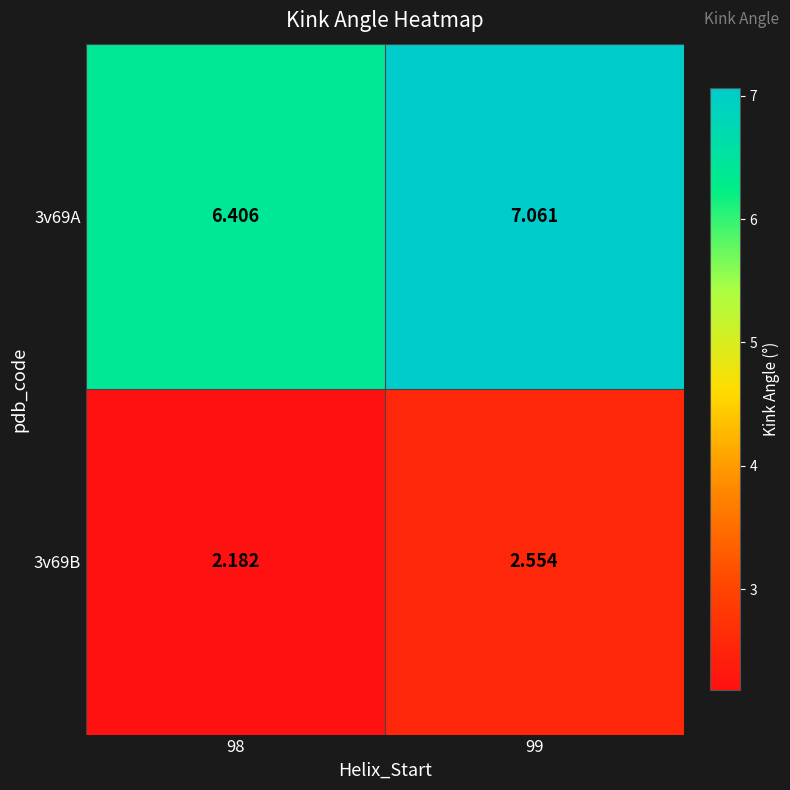

What is the spread (max minus min) of values at 98?

4.2